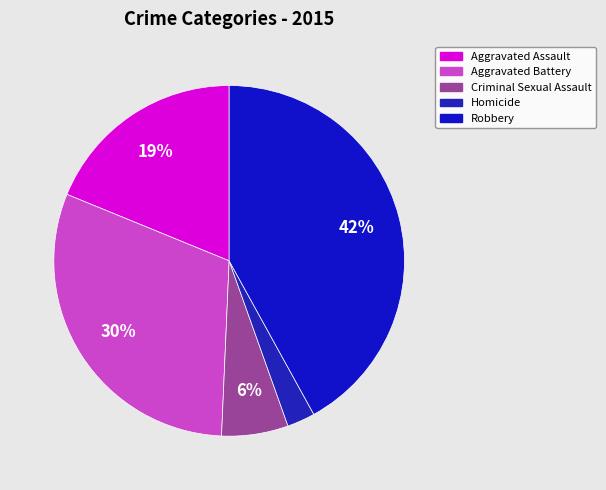

To the nearest percent, what is the combined percentage of Aggravated Battery and Homicide?

33%